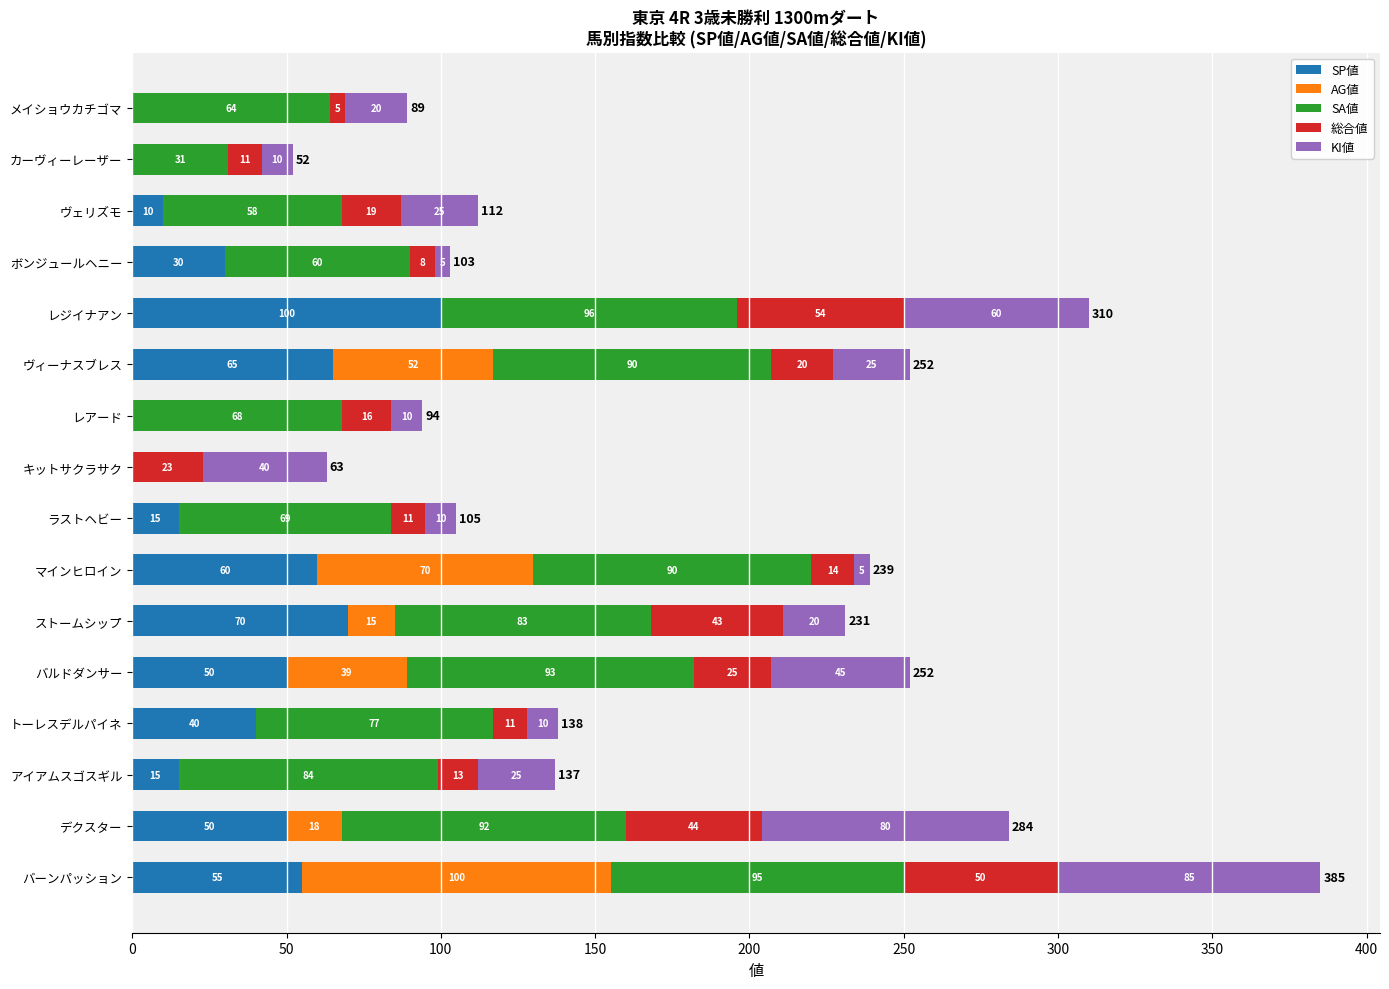

What is the total value across all series at デクスター?

284